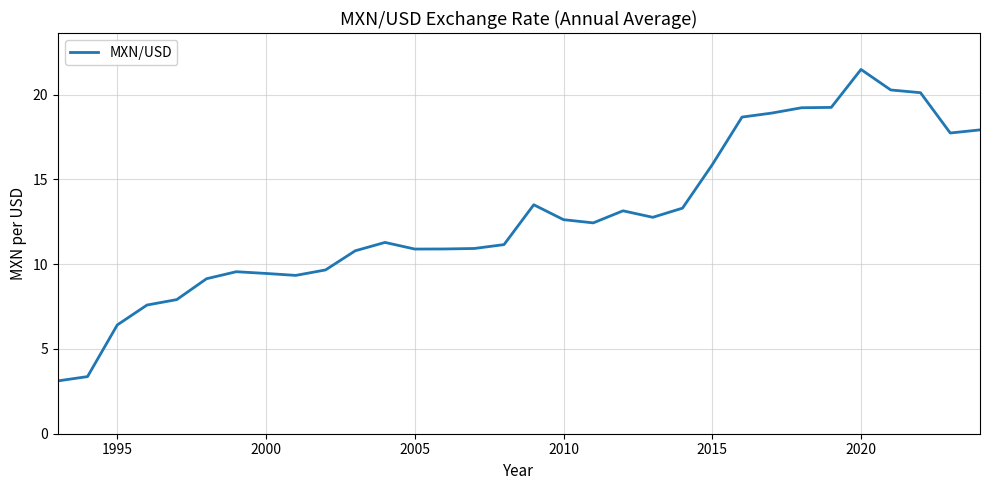

What is the smallest value displayed?

3.1